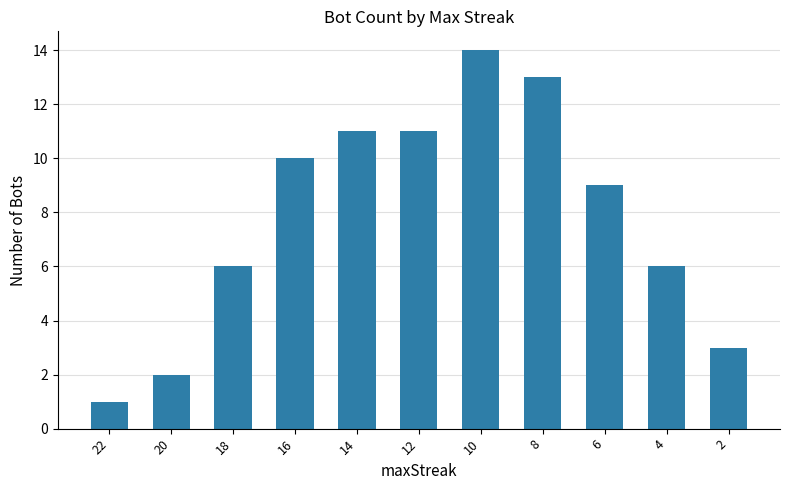

What is the difference between the values at 20 and 12?

9